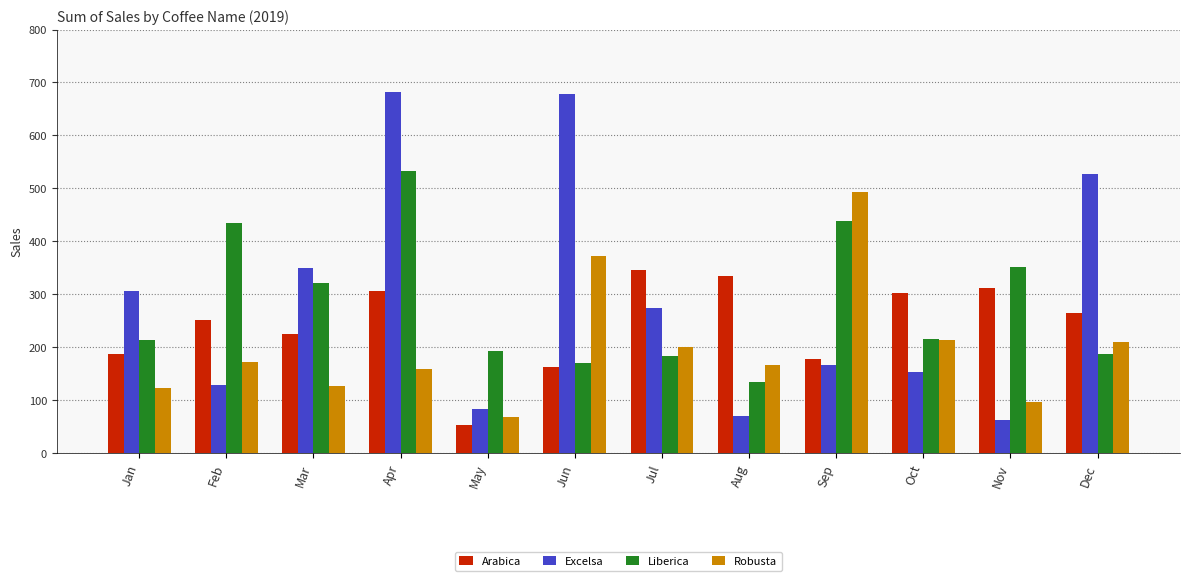

What is the value of the Liberica bar at the 5th from the left?

193.8